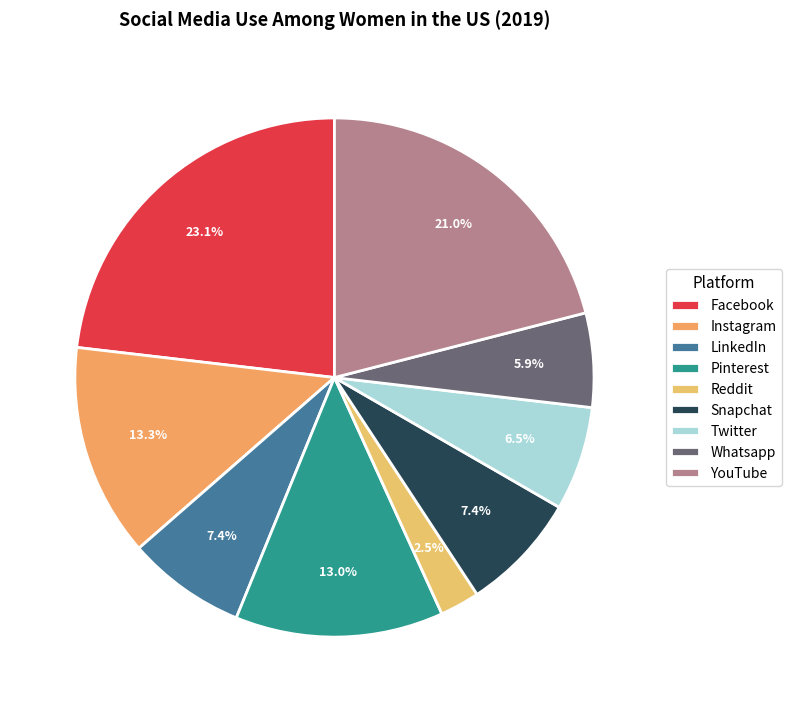

What is the total percentage of YouTube and Whatsapp?

26.9%